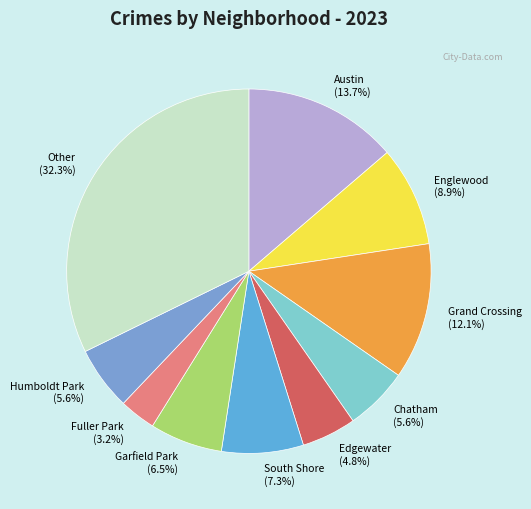

Which has a higher value, Garfield Park (6.5%) or South Shore (7.3%)?

South Shore (7.3%)